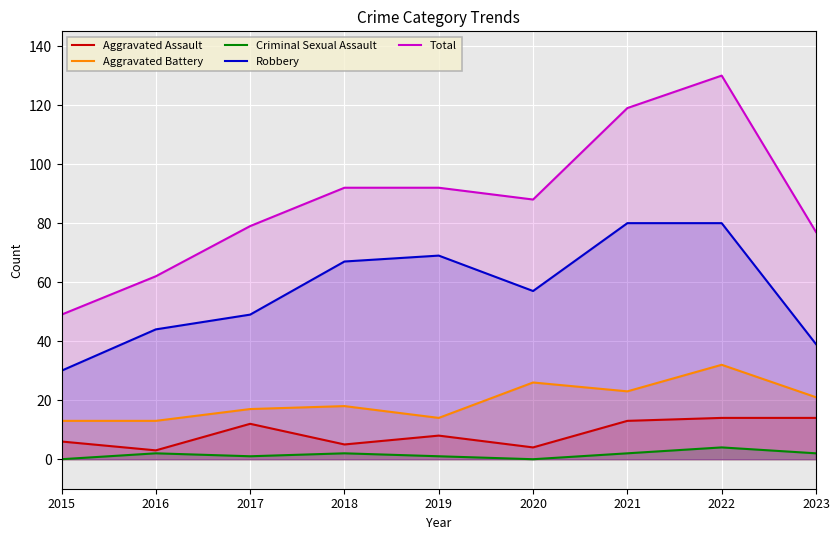

List the labels in order of Total value, smallest first.

2015, 2016, 2023, 2017, 2020, 2018, 2019, 2021, 2022